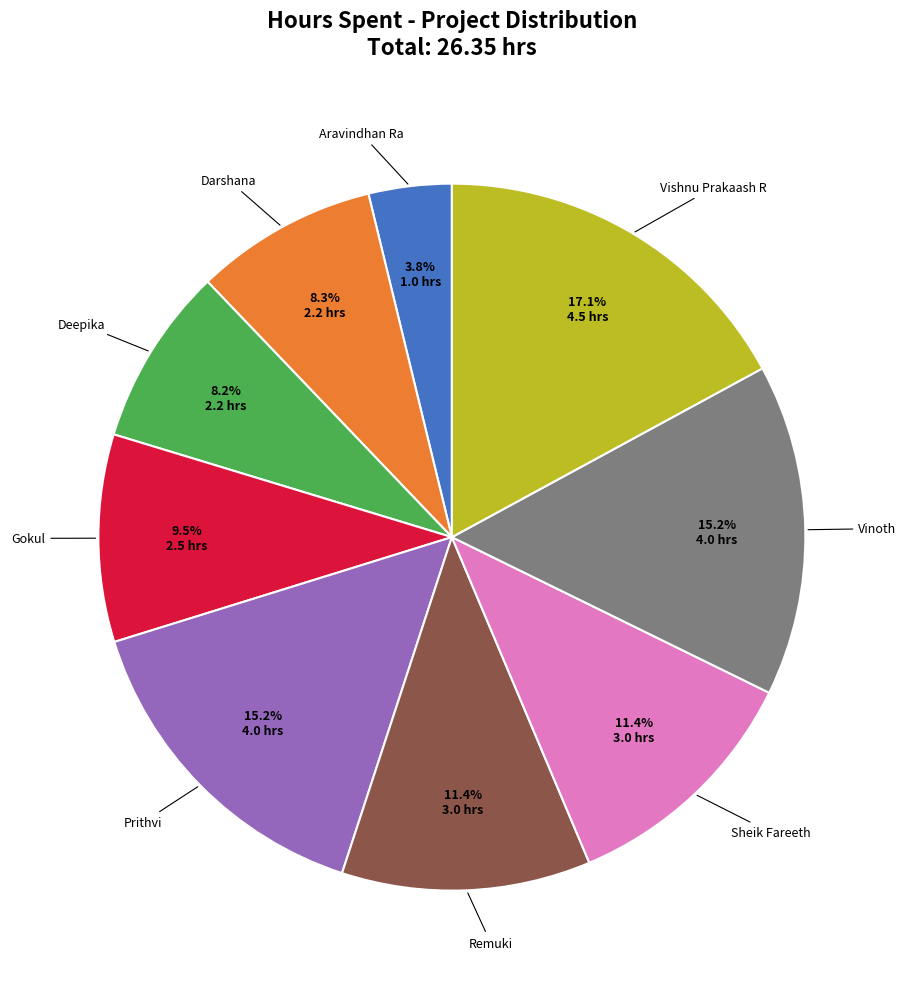

Is there any slice that represents more than half of the pie?

No